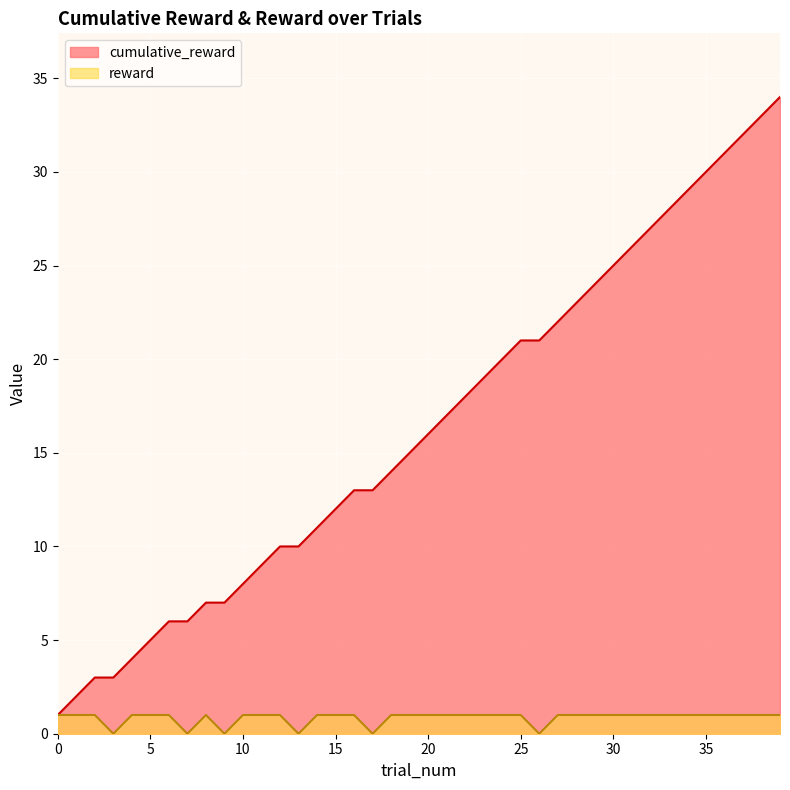

Reading left to right, list all the values displayed in this chart.

cumulative_reward: 0=1	1=2	2=3	3=3	4=4	5=5	6=6	7=6	8=7	9=7	10=8	11=9	12=10	13=10	14=11	15=12	16=13	17=13	18=14	19=15	20=16	21=17	22=18	23=19	24=20	25=21	26=21	27=22	28=23	29=24	30=25	31=26	32=27	33=28	34=29	35=30	36=31	37=32	38=33	39=34
reward: 0=1	1=1	2=1	3=0	4=1	5=1	6=1	7=0	8=1	9=0	10=1	11=1	12=1	13=0	14=1	15=1	16=1	17=0	18=1	19=1	20=1	21=1	22=1	23=1	24=1	25=1	26=0	27=1	28=1	29=1	30=1	31=1	32=1	33=1	34=1	35=1	36=1	37=1	38=1	39=1